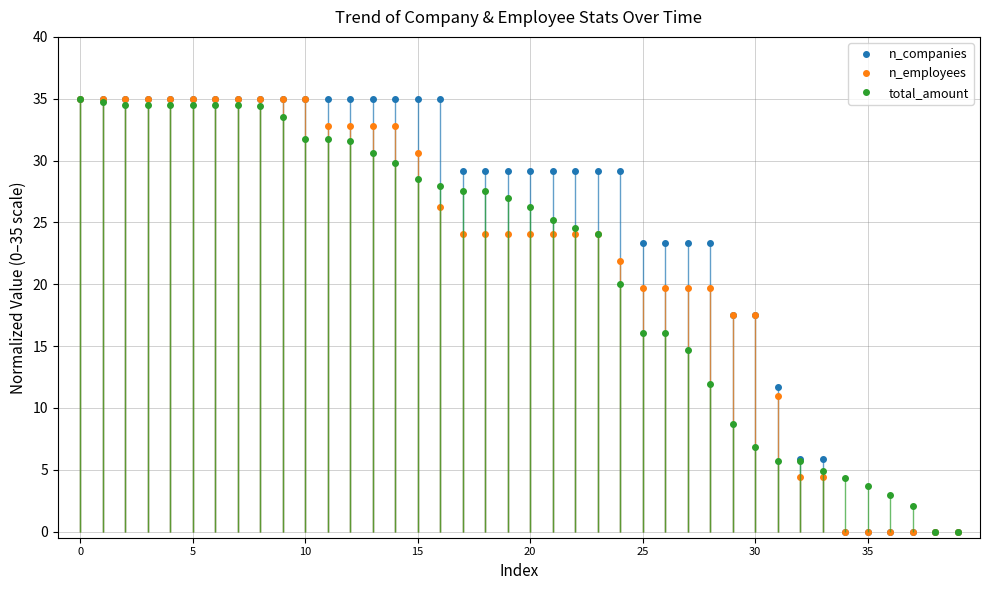

Rank the series by their average value, from highest to lowest.

n_companies, n_employees, total_amount